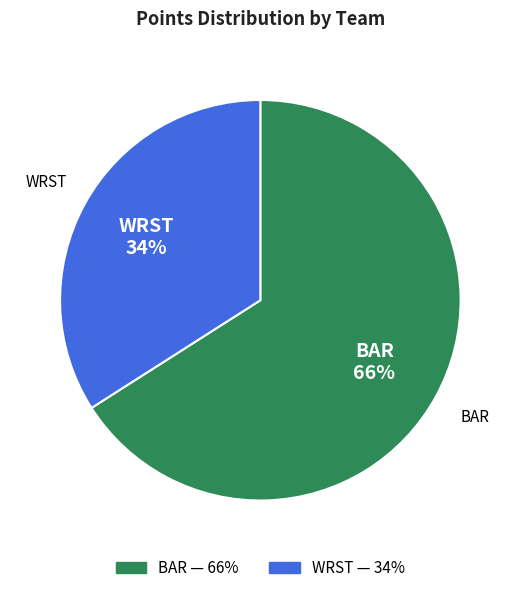

To the nearest percent, what percentage of the pie is WRST?

34%